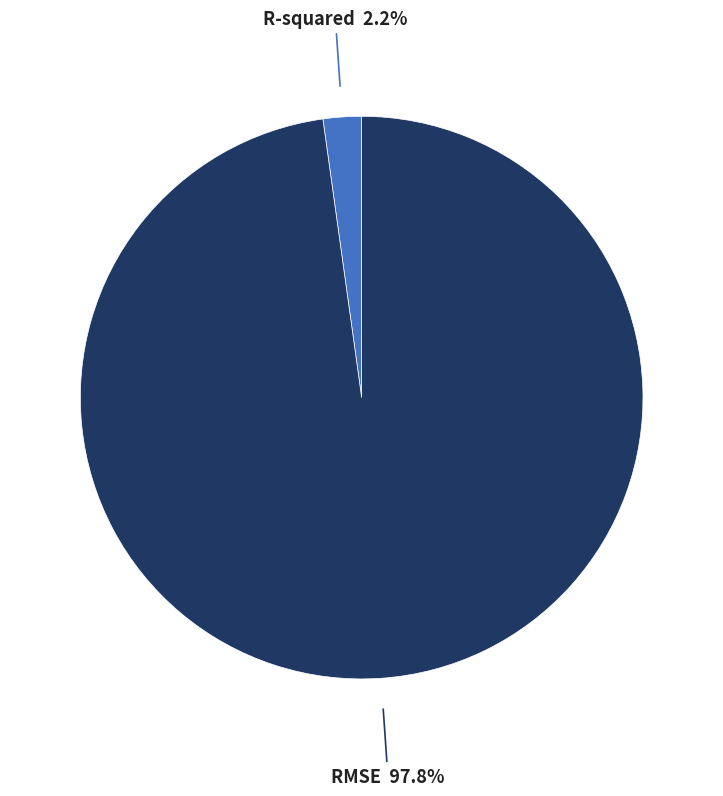

The RMSE slice represents 98% of the pie. True or false?

True